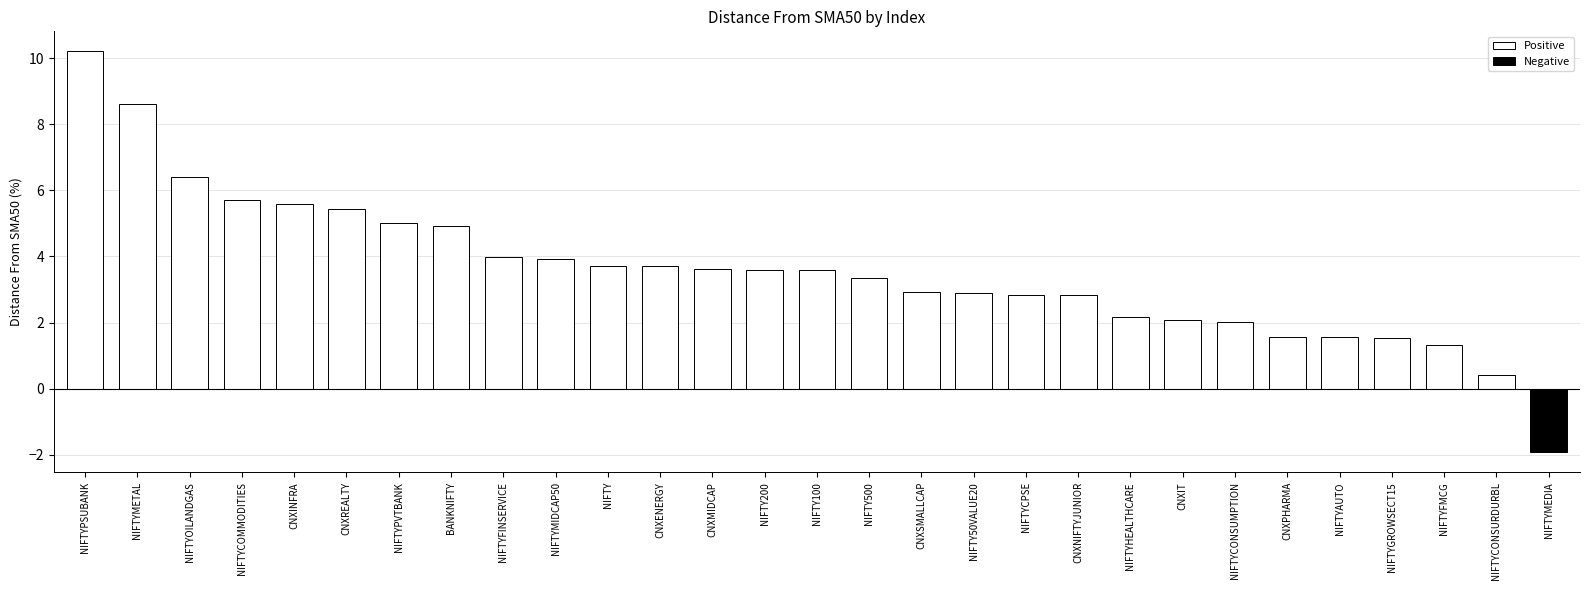

How many values exceed 3?

16